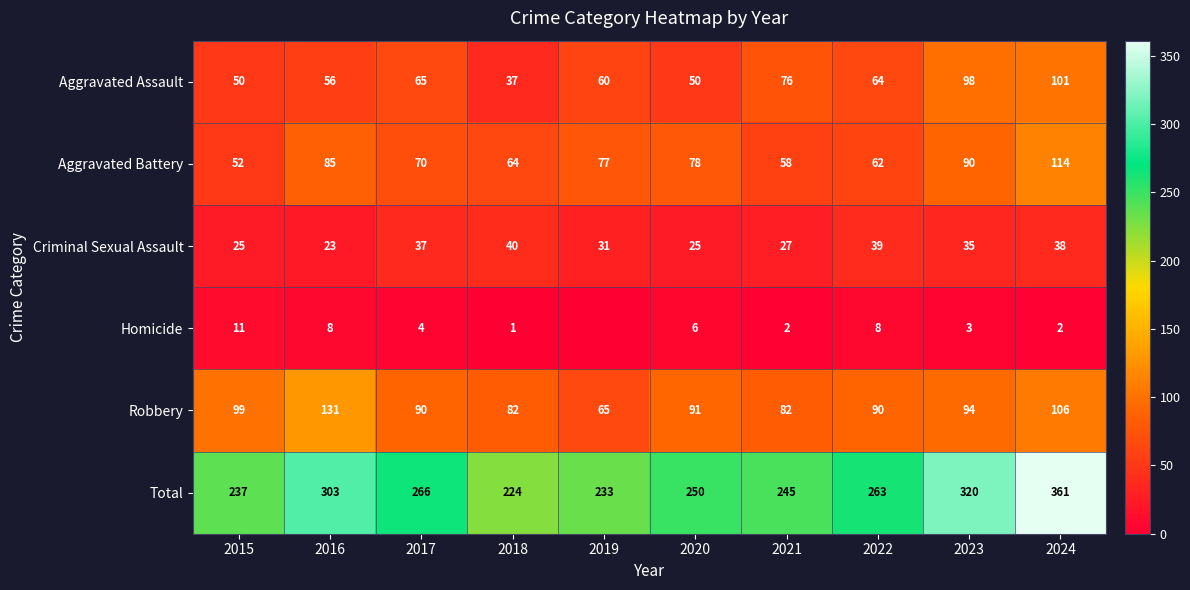

What is the total value across all series at 2022?

526